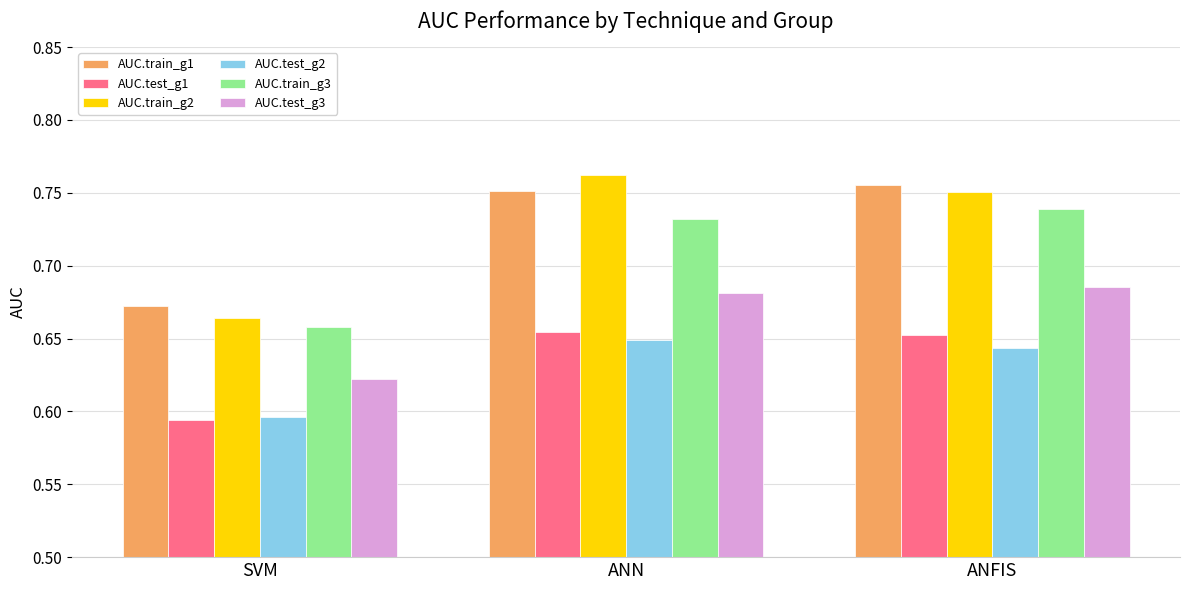

Which label corresponds to the largest value in the chart?

ANN